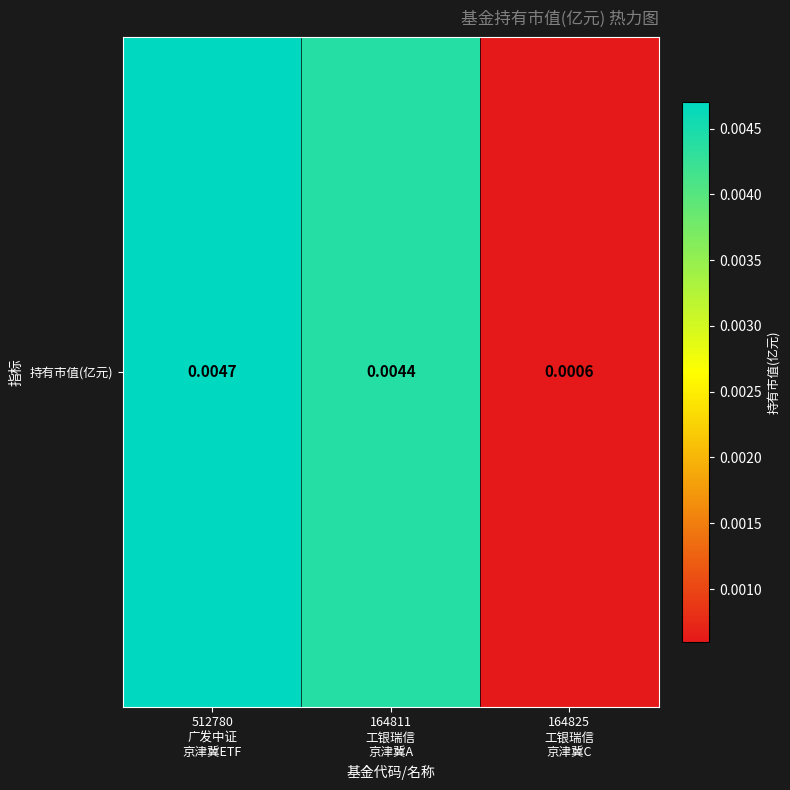

Is it true that the value at 164825
工银瑞信
京津冀C is 0.0?

False